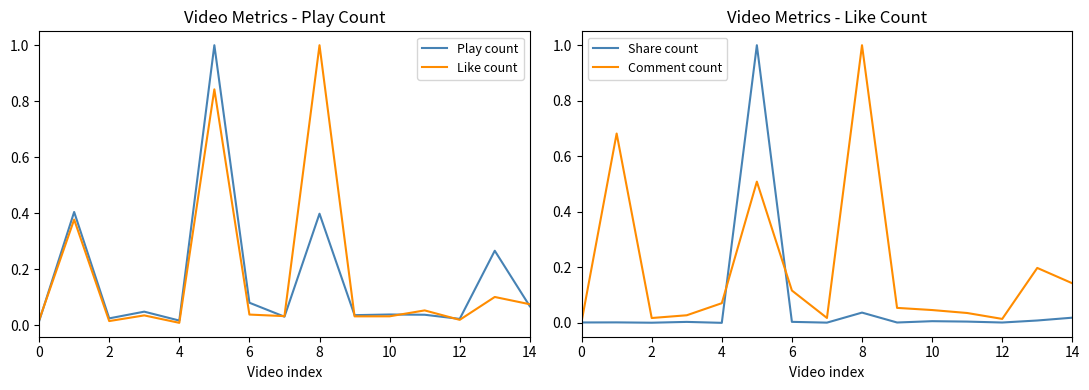

What is the maximum value for Share count?

1.0